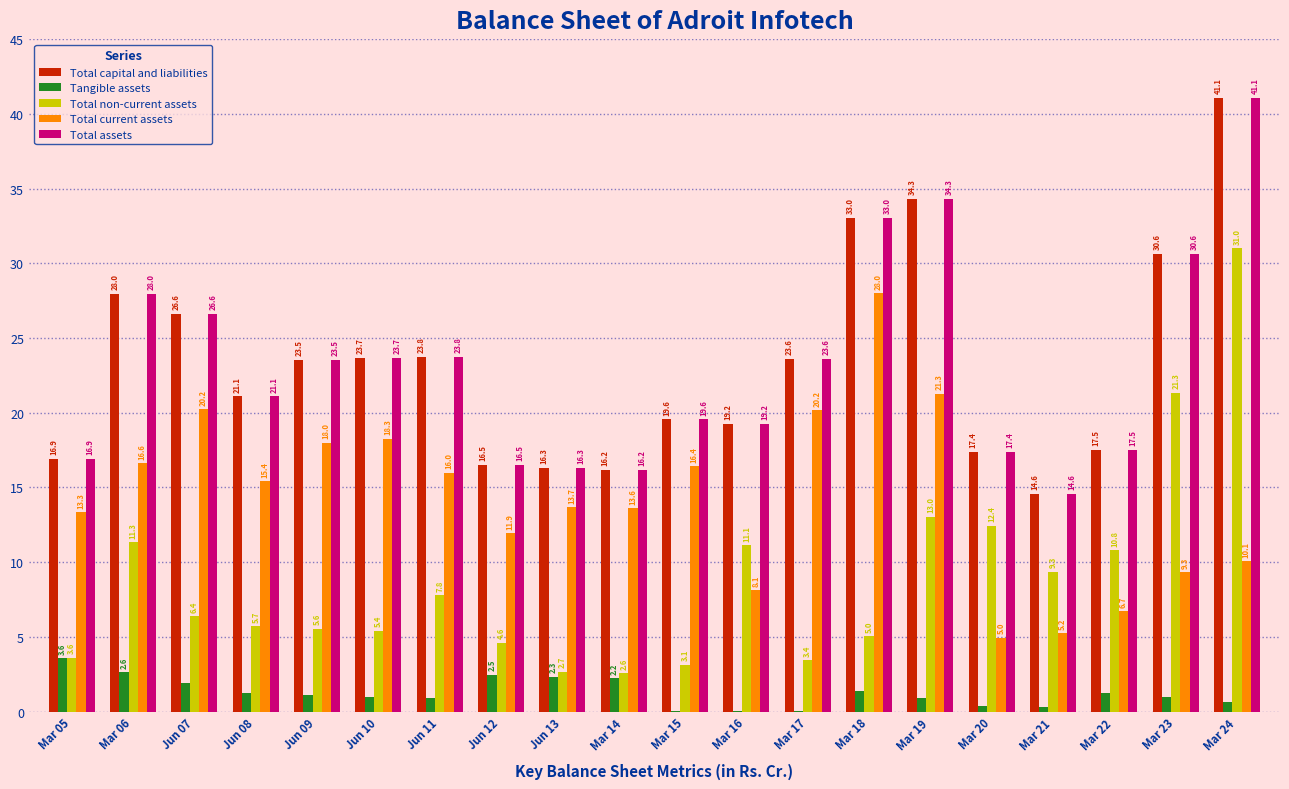

What is the total value across all series at Jun 11?

72.1